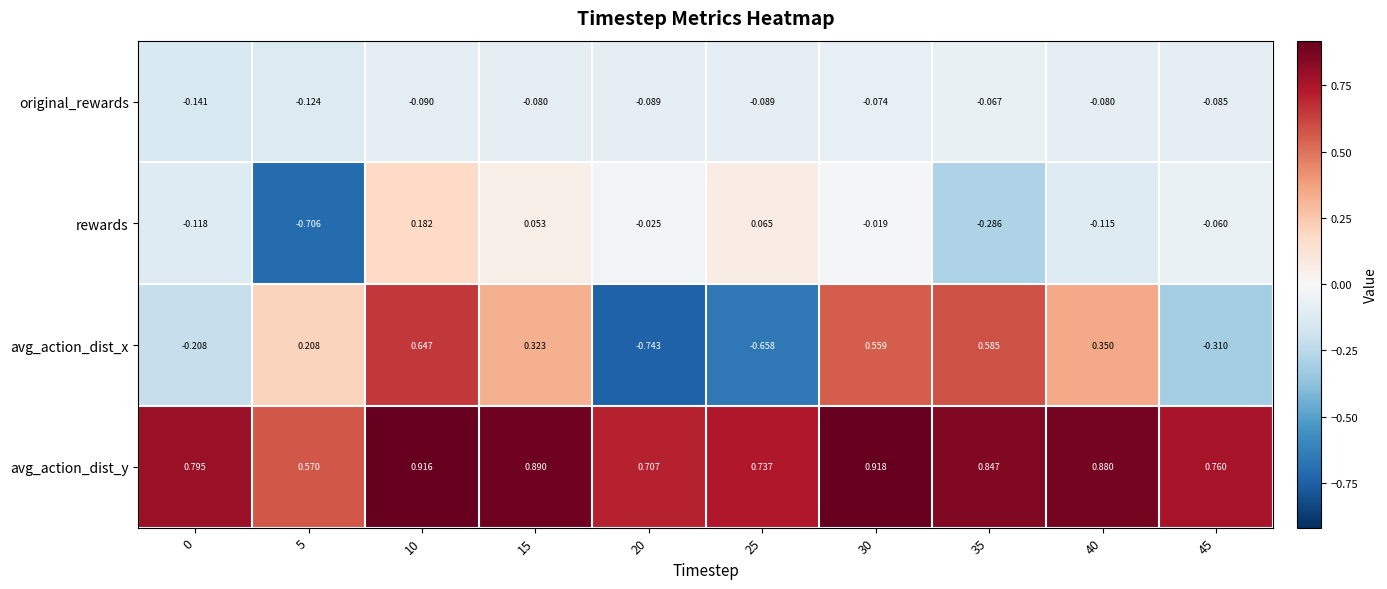

Which series has the largest total across all categories?

avg_action_dist_y